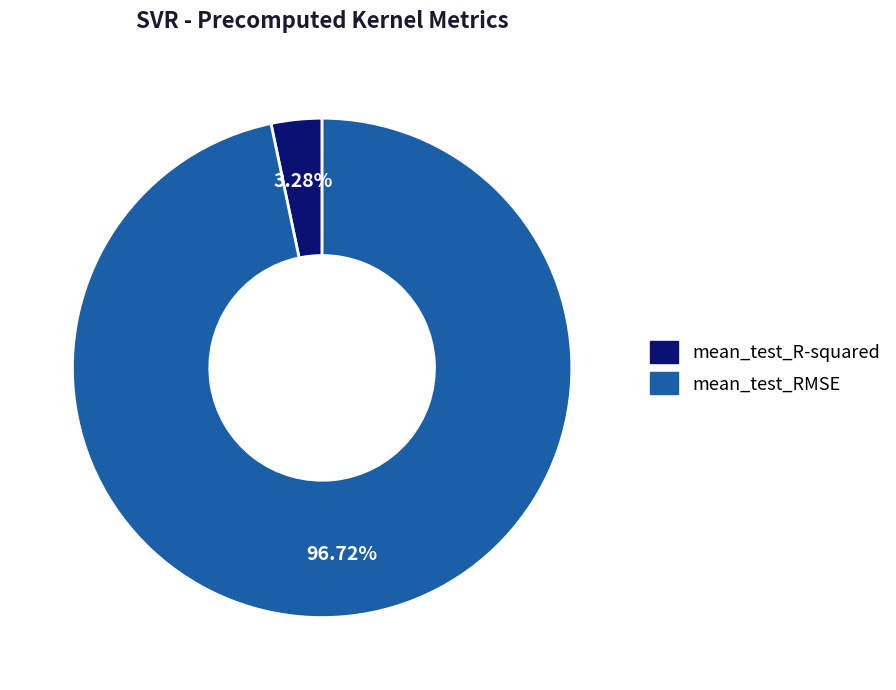

What percentage is the mean_test_R-squared slice, to the nearest percent?

3%